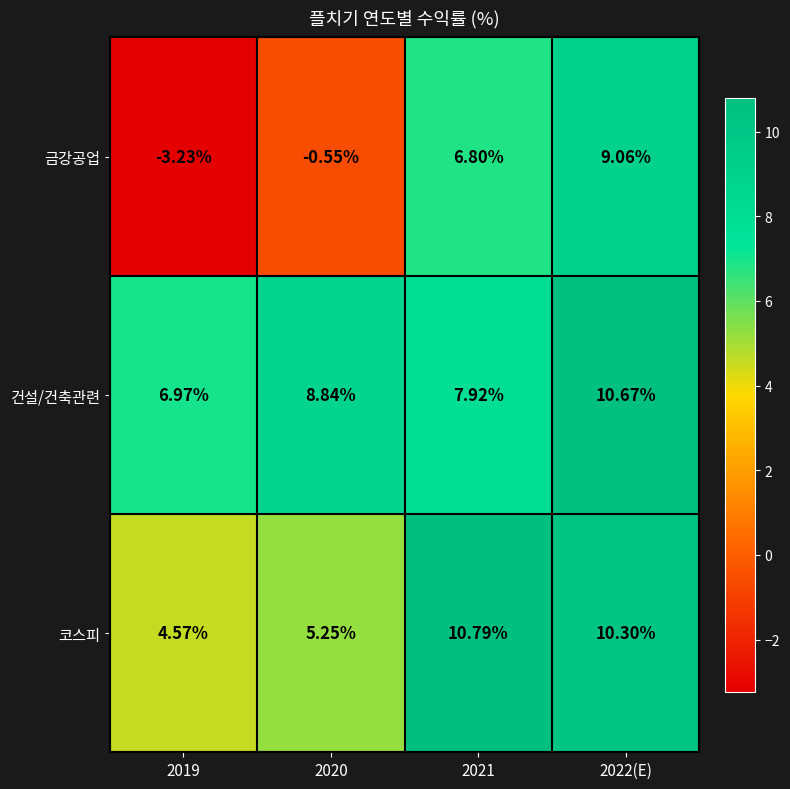

List the series in order of their overall mean, lowest first.

금강공업, 코스피, 건설/건축관련